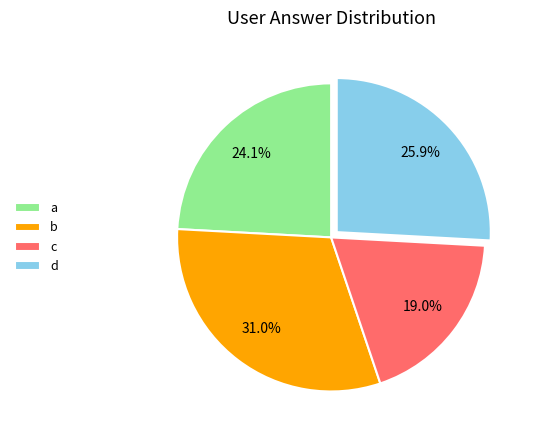

The d slice represents 26% of the pie. True or false?

True